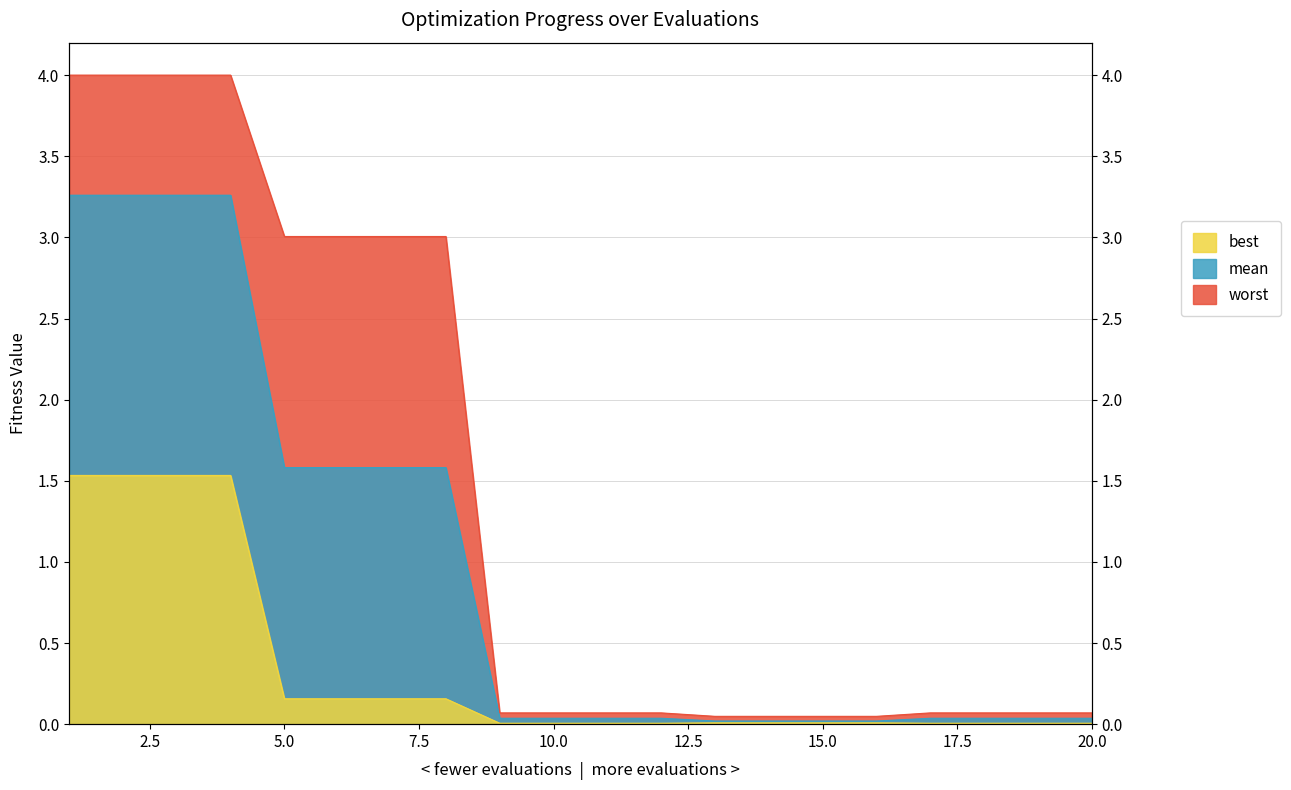

Reading left to right, transcribe all the data shown in this chart.

mean: 3.3	3.3	3.3	3.3	1.6	1.6	1.6	1.6	0.0	0.0	0.0	0.0	0.0	0.0	0.0	0.0	0.0	0.0	0.0	0.0
best: 1.5	1.5	1.5	1.5	0.2	0.2	0.2	0.2	0.0	0.0	0.0	0.0	0.0	0.0	0.0	0.0	0.0	0.0	0.0	0.0
worst: 4.0	4.0	4.0	4.0	3.0	3.0	3.0	3.0	0.1	0.1	0.1	0.1	0.0	0.0	0.0	0.0	0.1	0.1	0.1	0.1